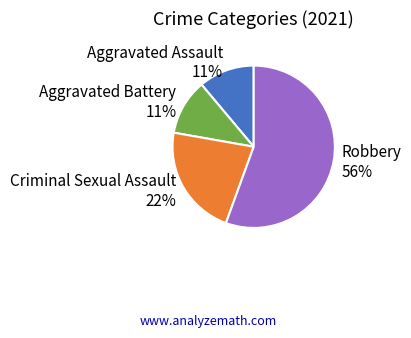

Approximately how many times larger is the value at Criminal Sexual Assault compared to Robbery?

0.4